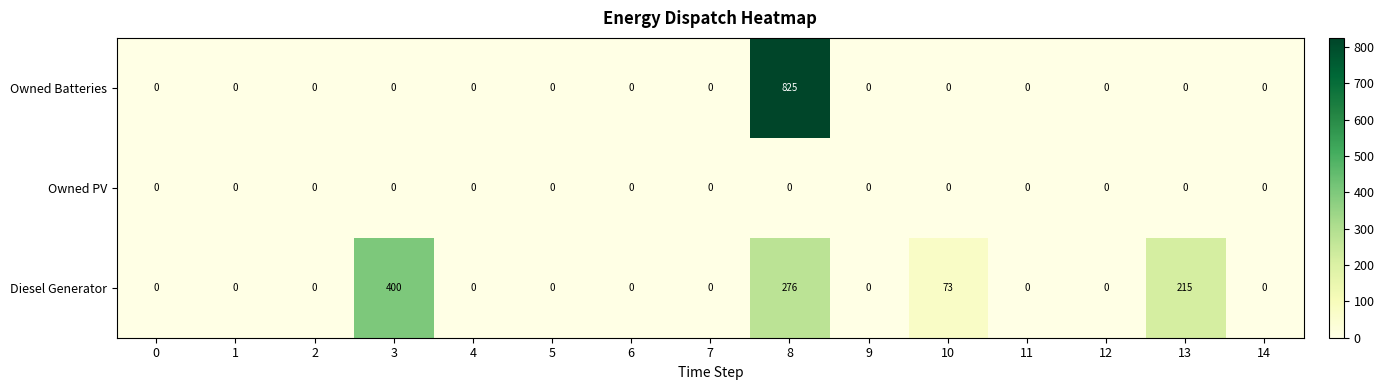

How many distinct data groups are displayed?

3